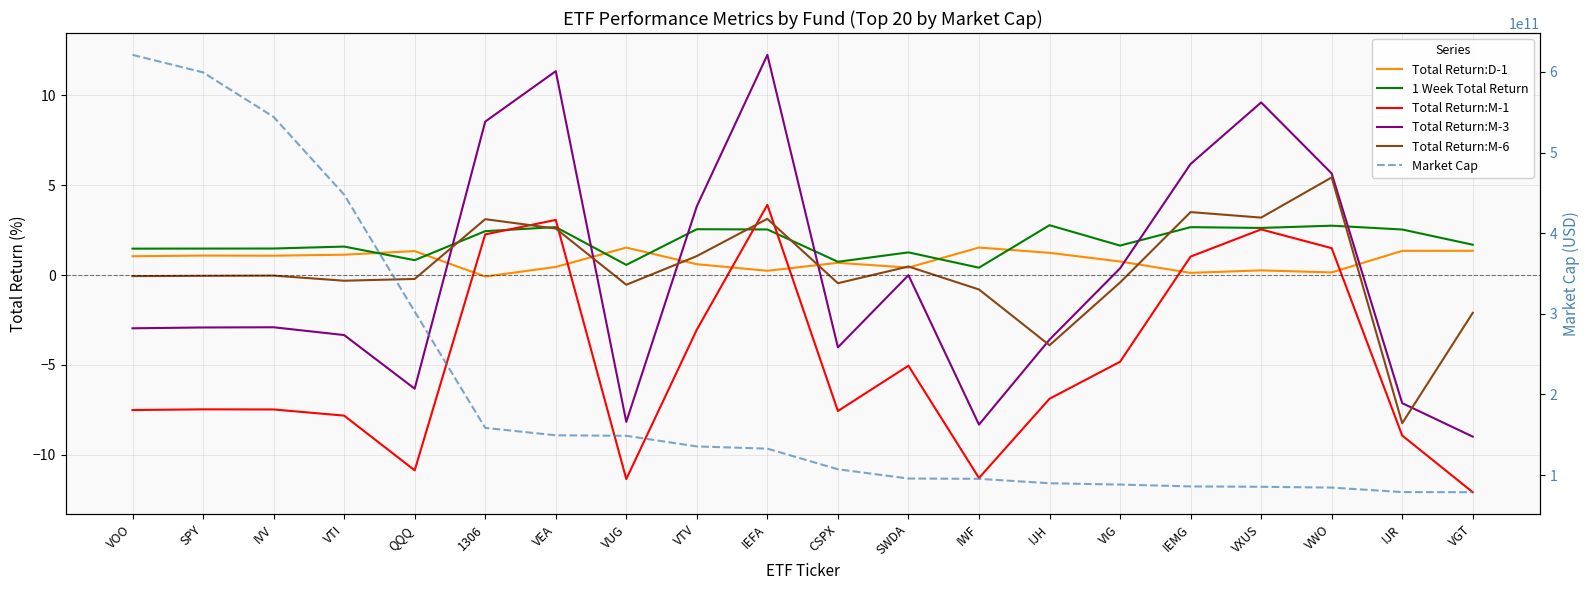

True or false: Total Return:M-1 and Market Cap intersect in this chart.

False